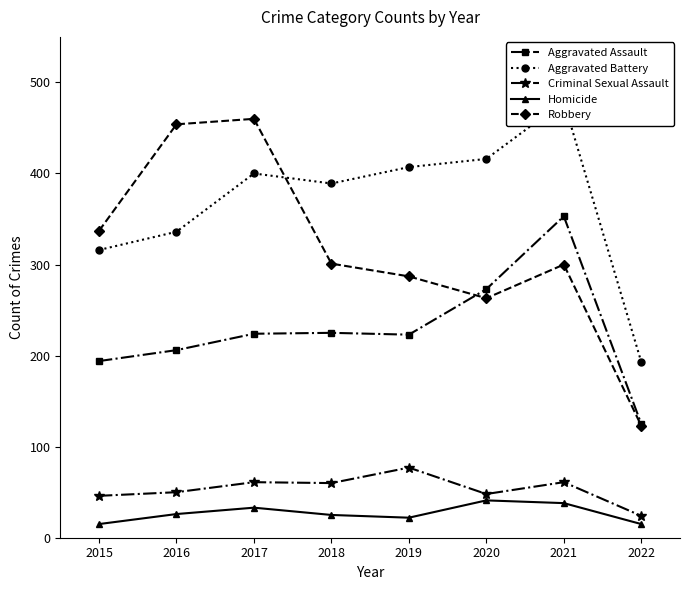

True or false: Aggravated Assault and Criminal Sexual Assault cross at least once.

False